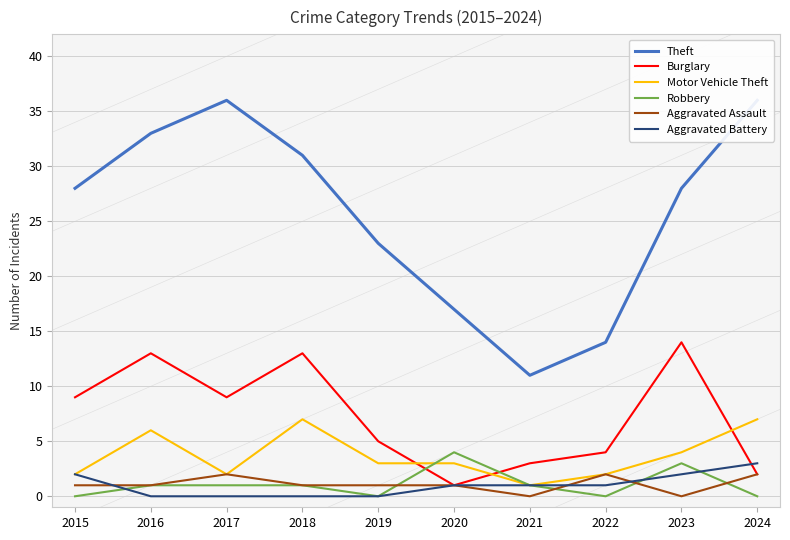

At how many categories does at least one series exceed 25?

6